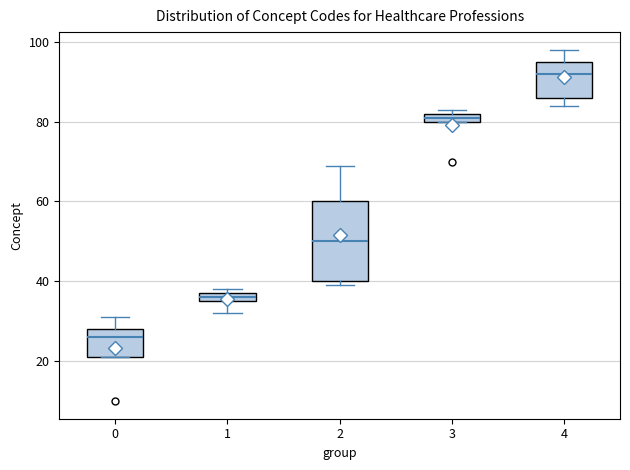

Which box has the lowest median line?

0